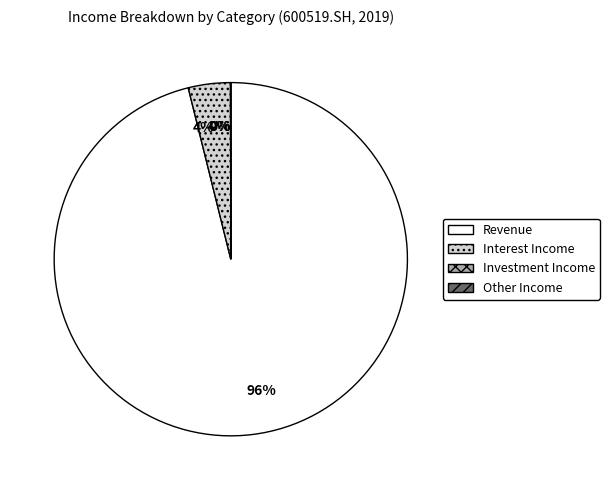

To the nearest percent, what is the difference between the largest and smallest slice percentages?

96%